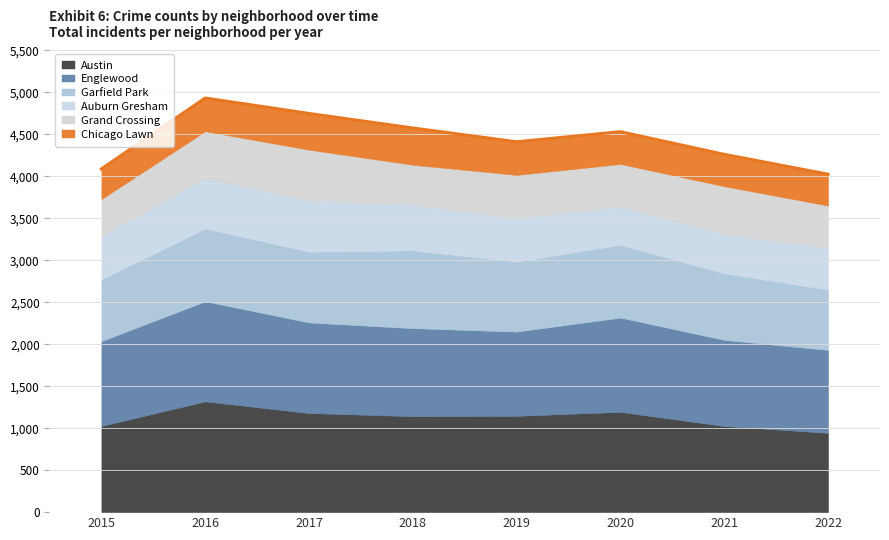

Read the Auburn Gresham value at 2020, to the nearest 50.

450